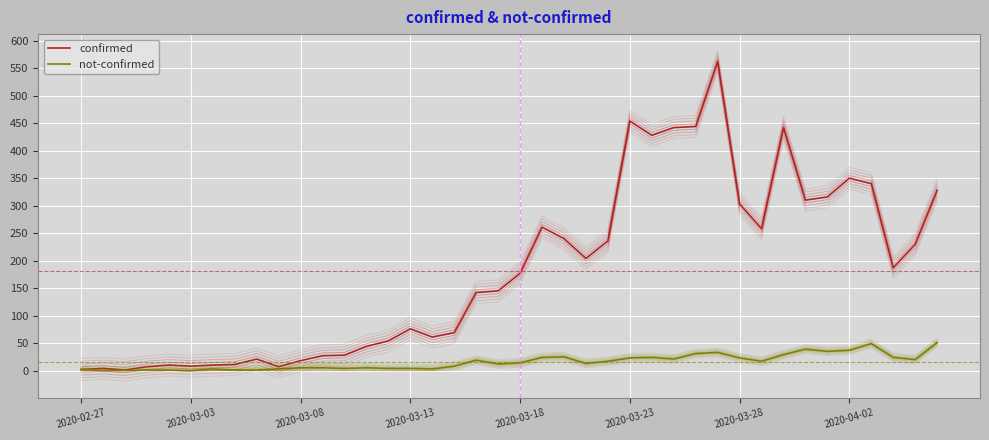

Rank the series by their maximum value, from lowest to highest.

not-confirmed, confirmed